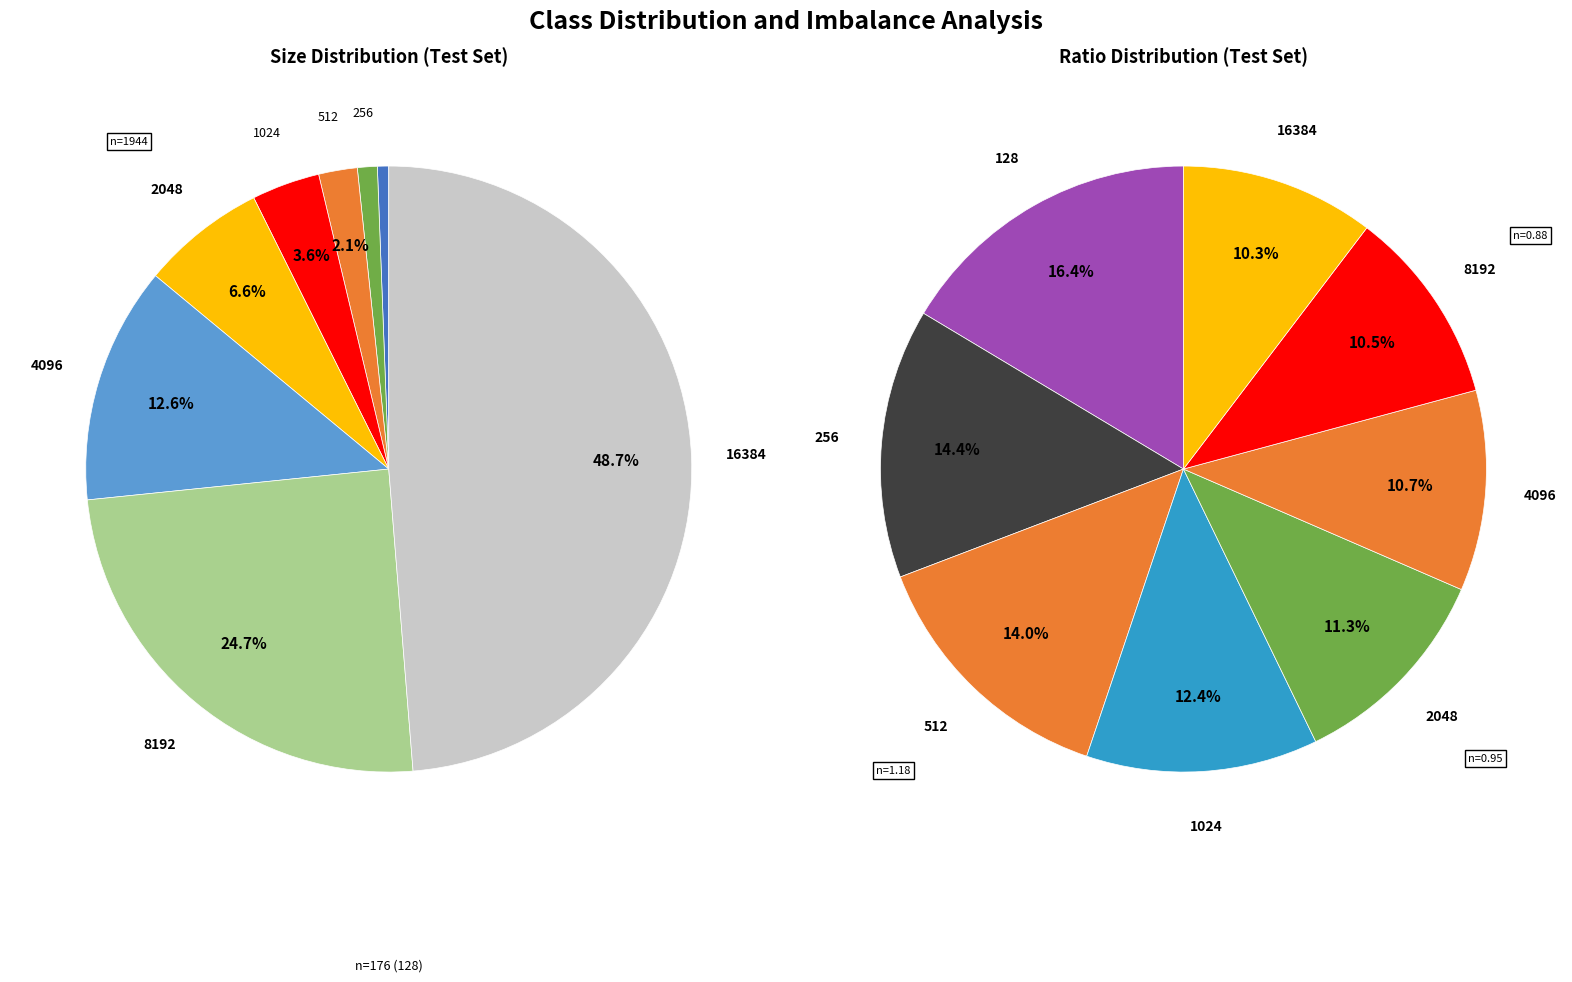

What is the smallest slice in the pie chart?

128